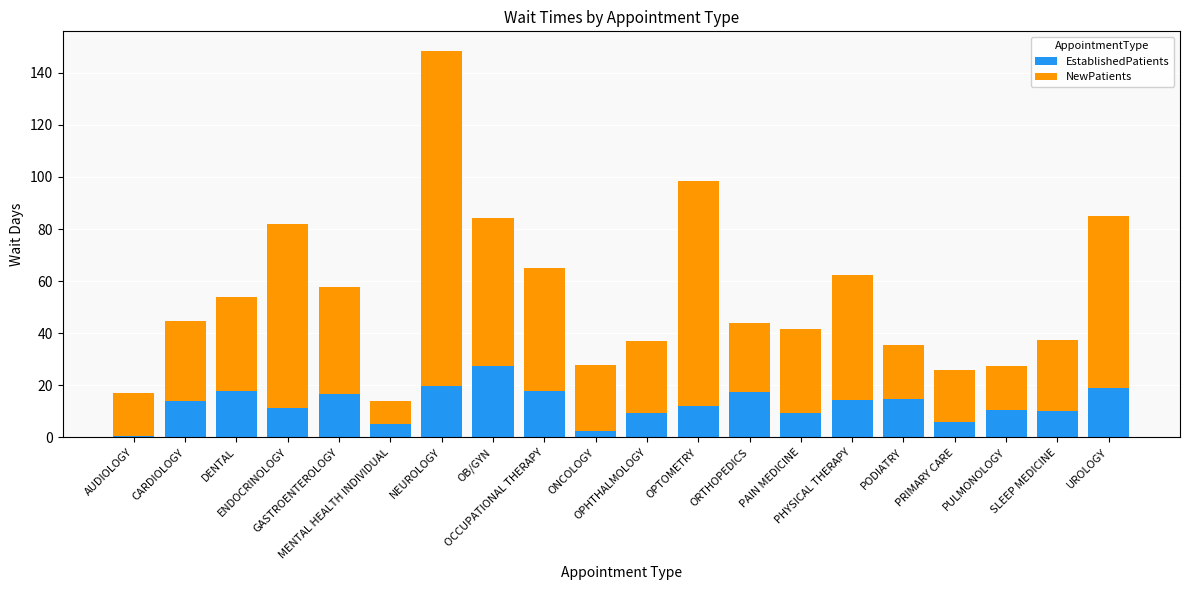

What is the difference between the maximum and minimum values in the EstablishedPatients series?

26.8